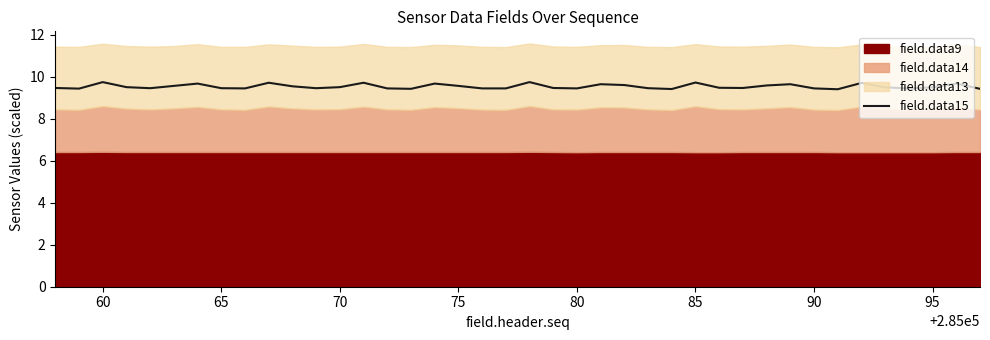

What is the maximum value for field.data15?

9.8